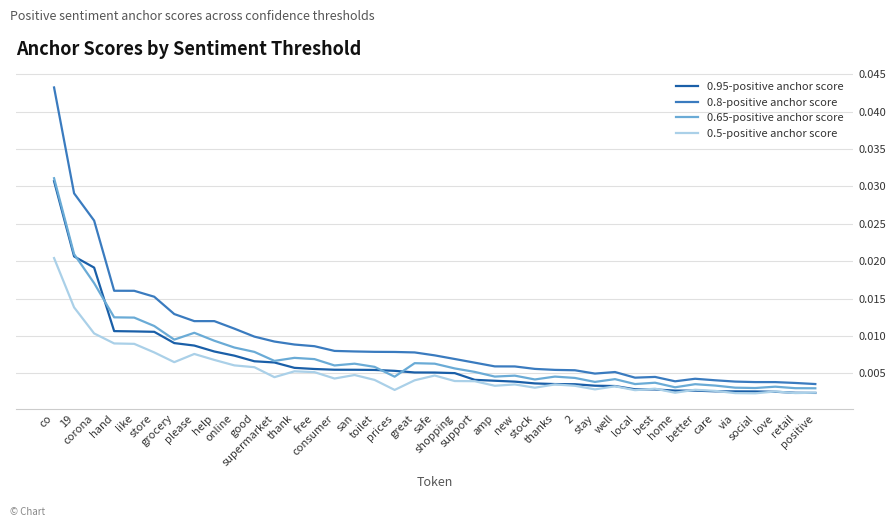

How many lines are shown in the chart?

4